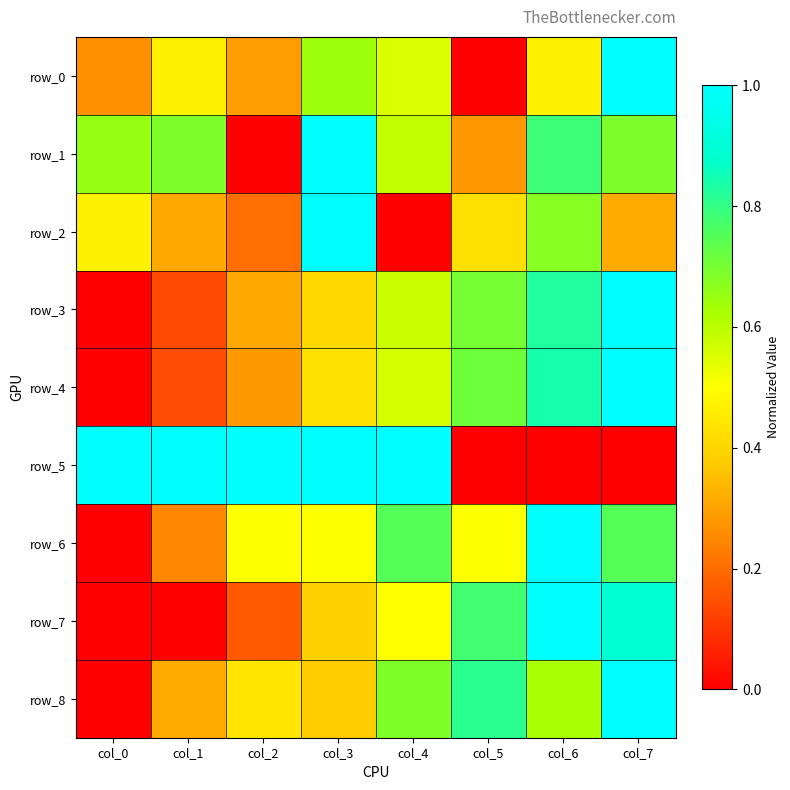

Which has a higher value, col_7 or col_4?

col_7